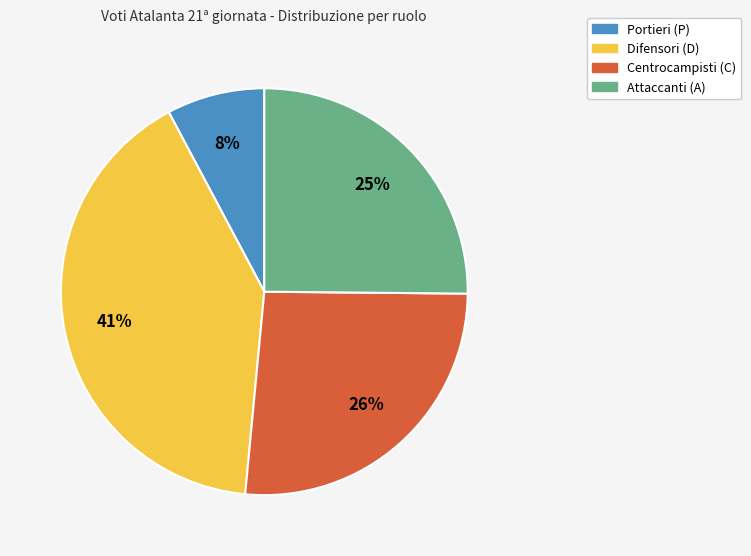

To the nearest percent, what is the difference between the largest and smallest slice percentages?

33%